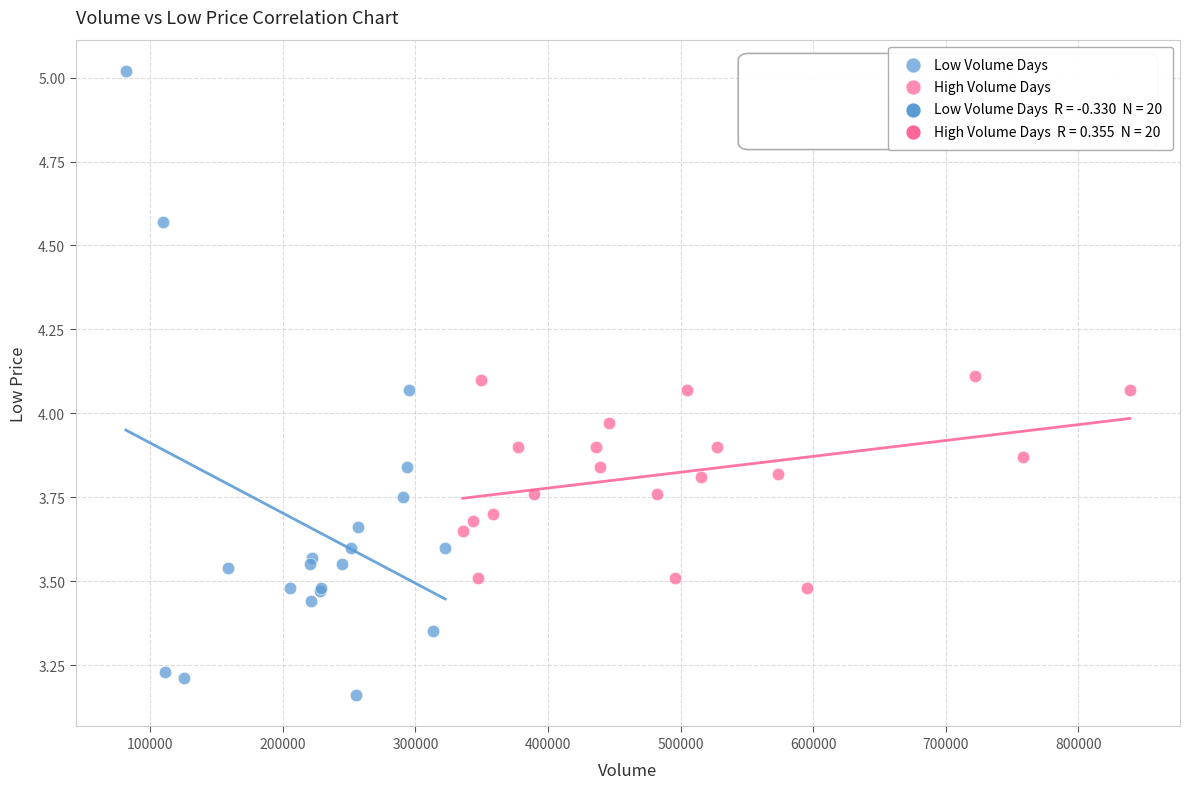

Which series reaches the minimum Y coordinate?

Low Volume Days